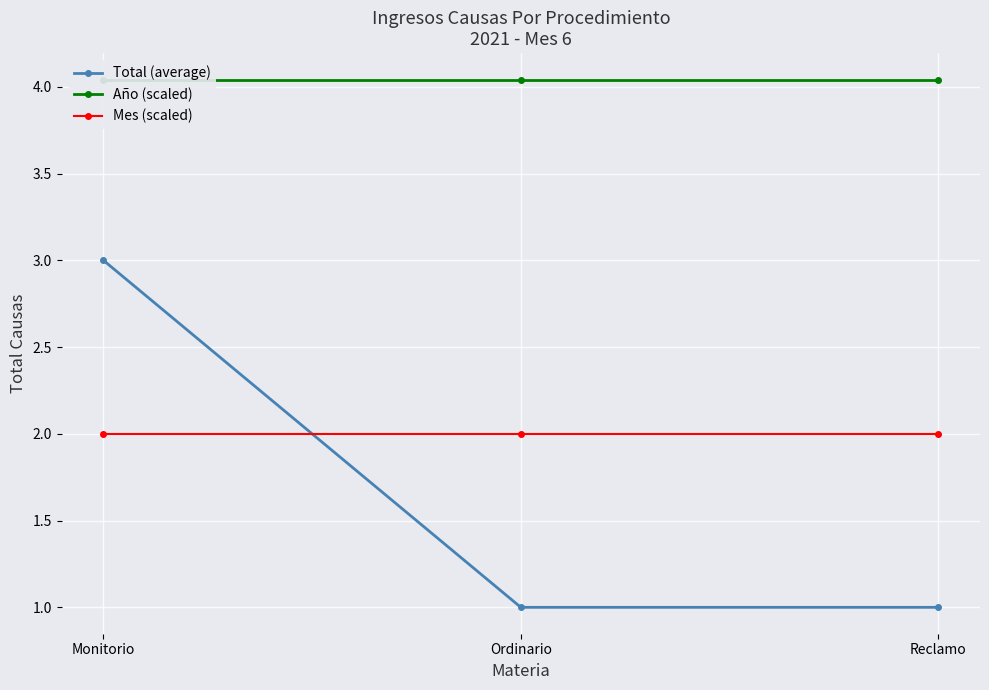

What is the sum of the Año (scaled) values at Monitorio and Ordinario?

8.1